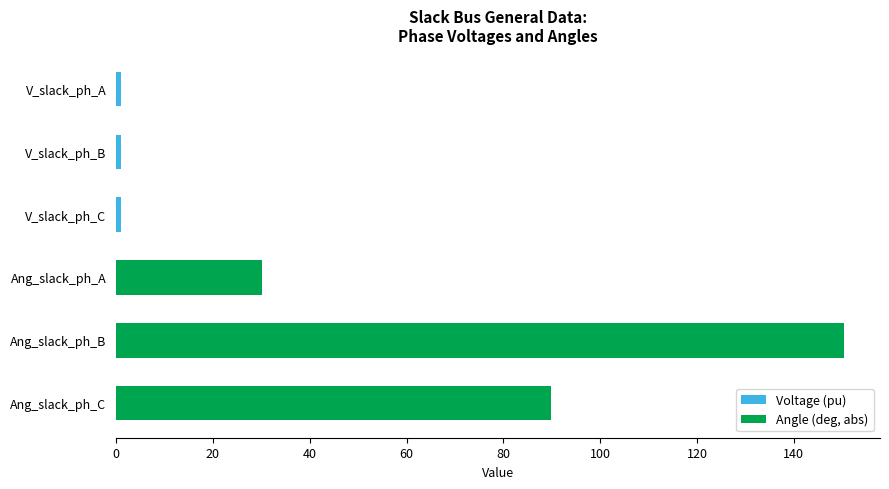

What are all the series names shown in the legend?

Voltage (pu), Angle (deg, abs)